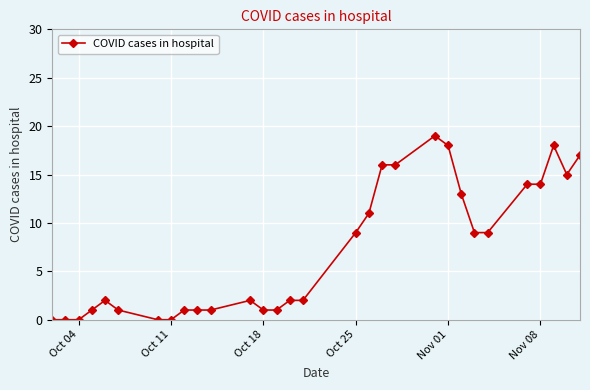

What is the greatest value displayed?

19